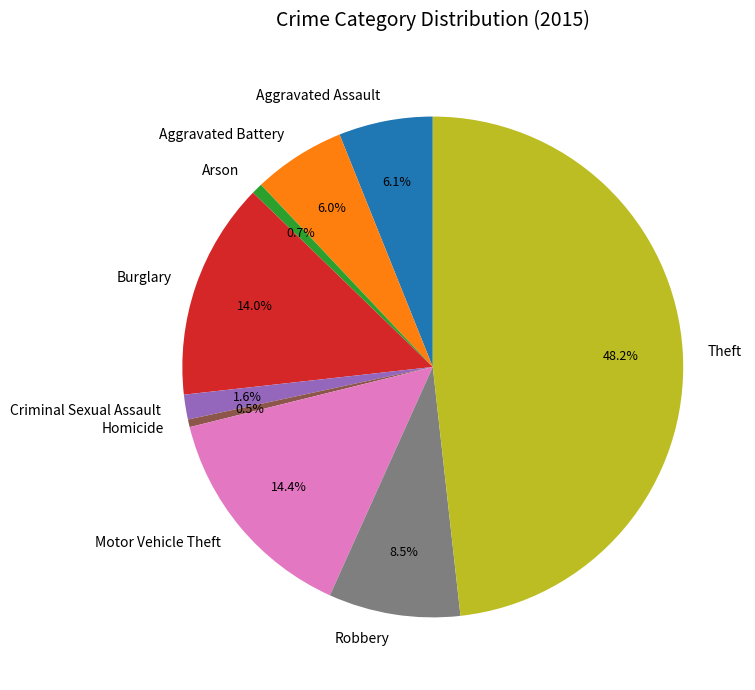

What percentage do Motor Vehicle Theft and Aggravated Battery together represent?

20.4%